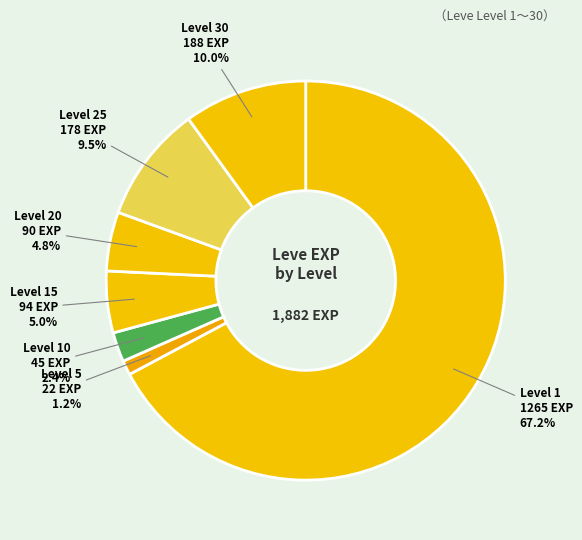

What is the majority slice?

Level 1